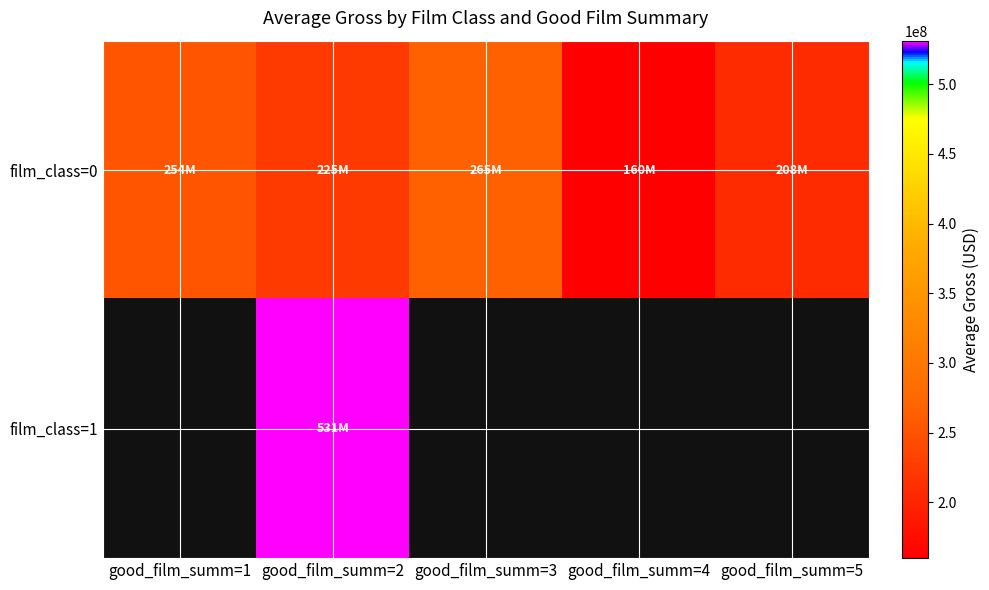

At which label does film_class=0 reach its peak?

good_film_summ=3